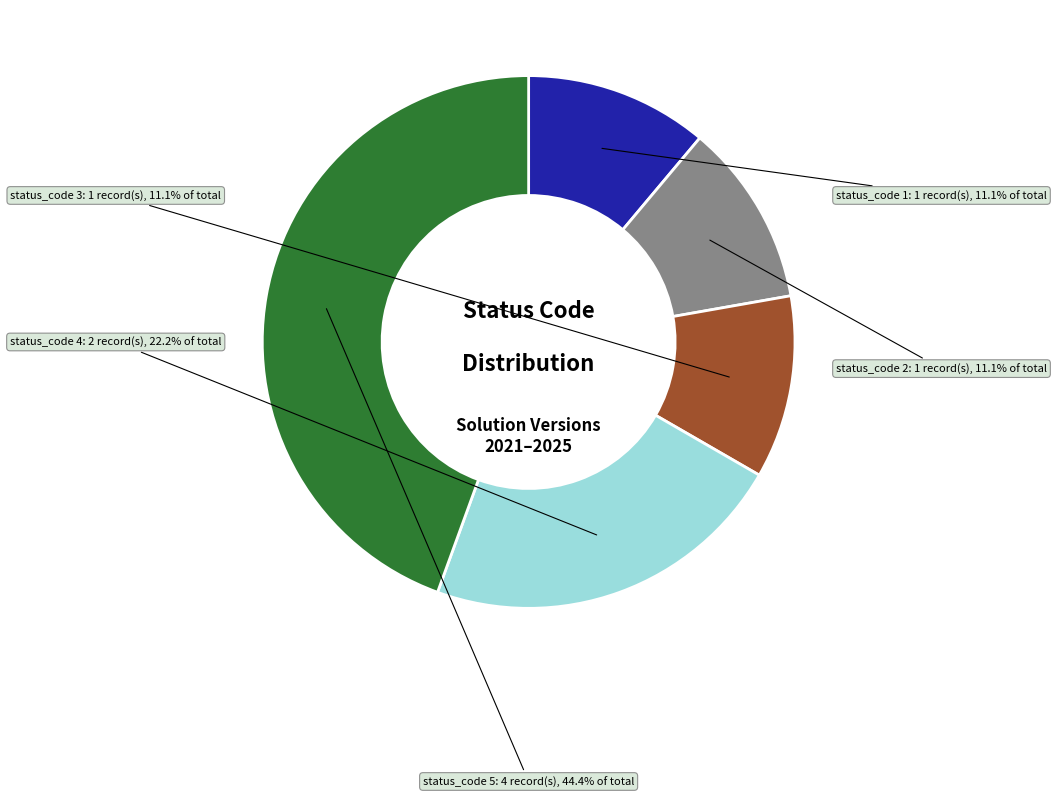

Combined, do status_code 3 and status_code 2 account for over 50%?

No